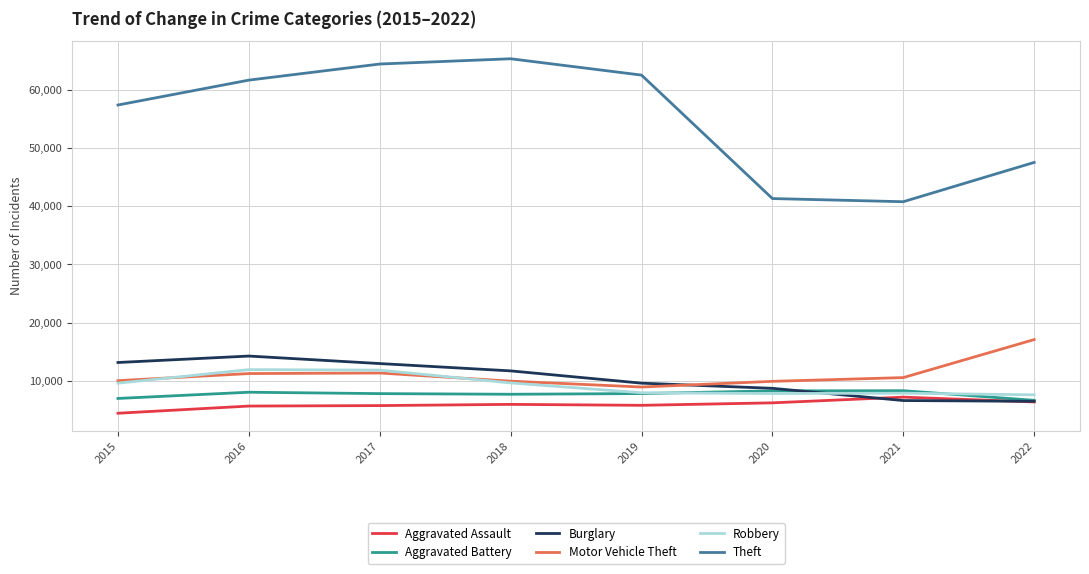

What is the spread (max minus min) of values at 2017?

58587